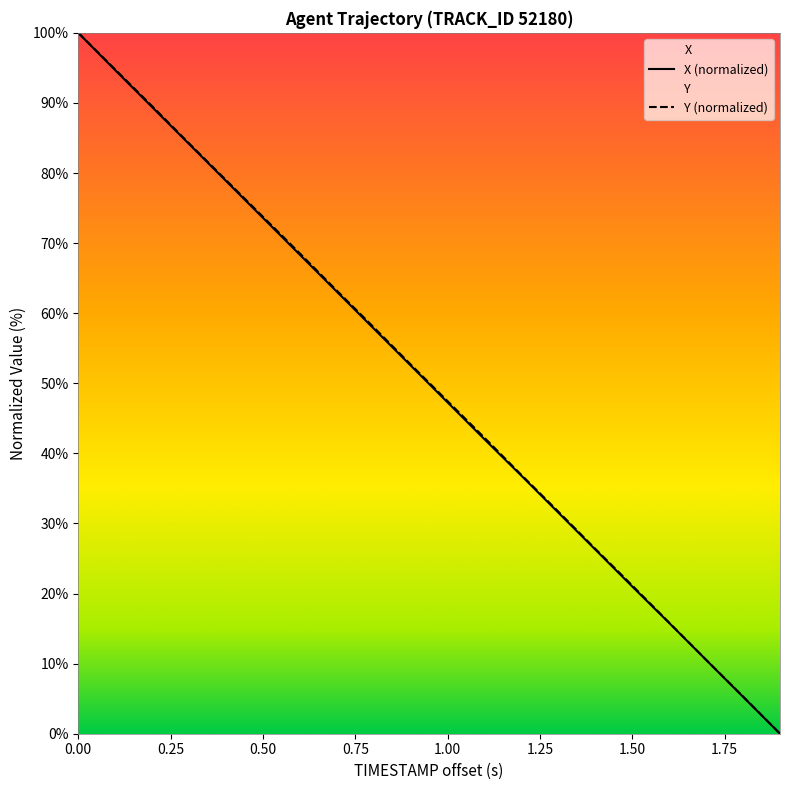

True or false: X and Y cross at least once.

False